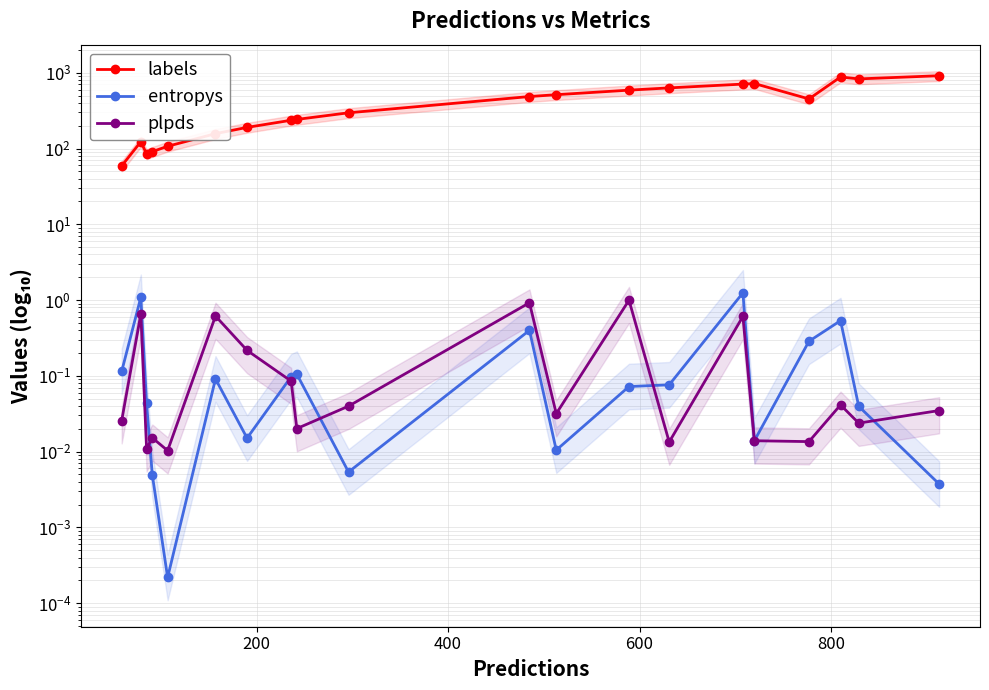

What are all the series names shown in the legend?

labels, entropys, plpds